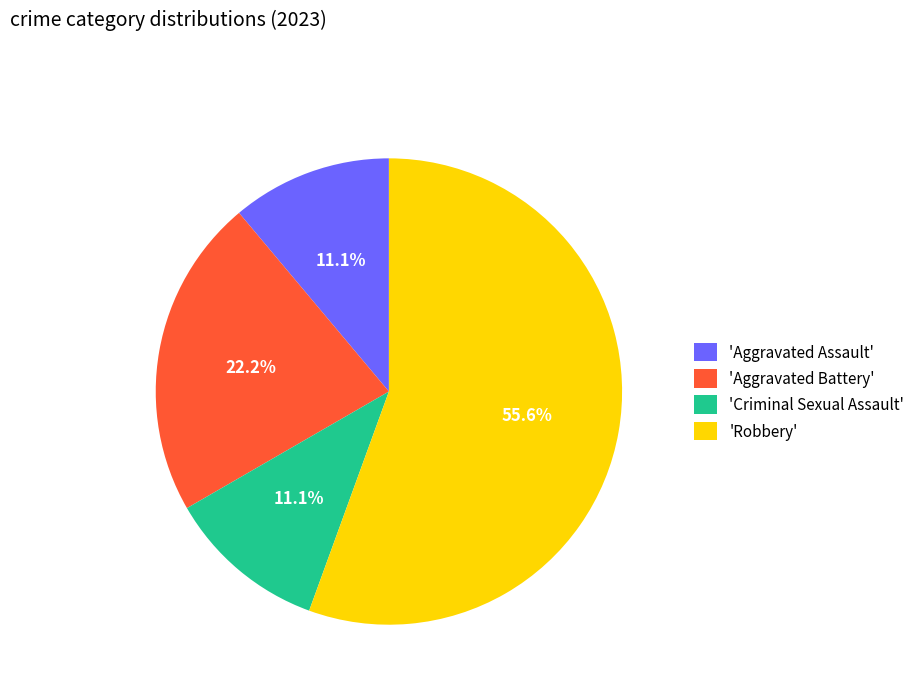

Approximately how many times larger is the value at 'Aggravated Battery' compared to 'Aggravated Assault'?

2.0